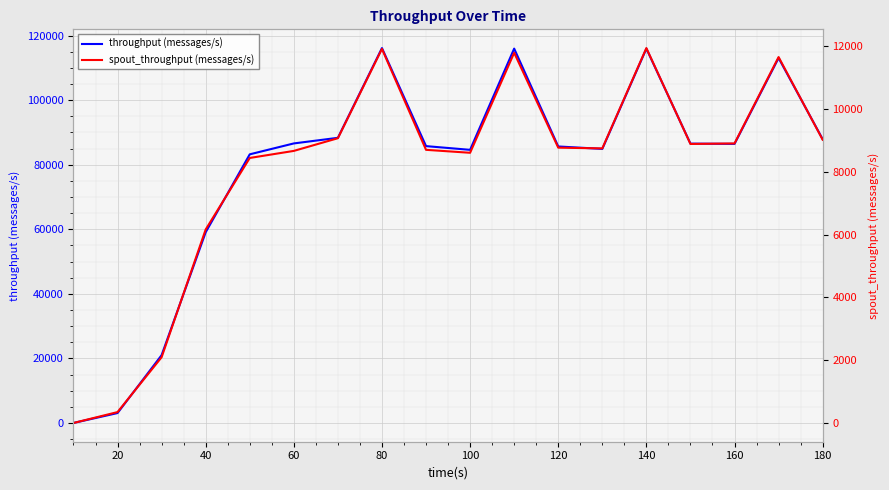

How many data points in throughput (messages/s) are less than 86439?

9